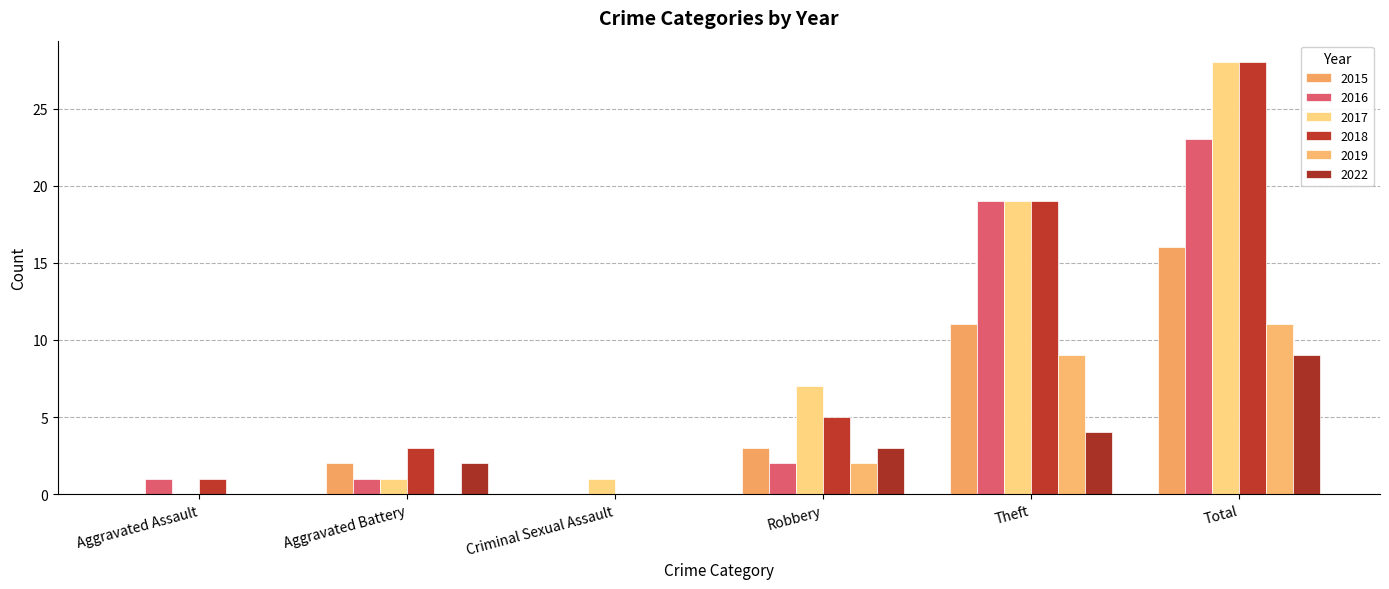

Count the 2022 values in the range 0 to 4.

5